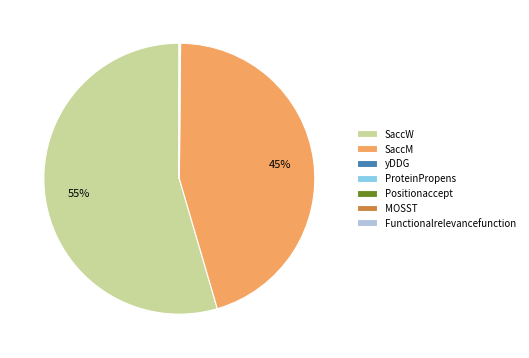

To the nearest percent, what percentage of the pie is SaccM?

45%